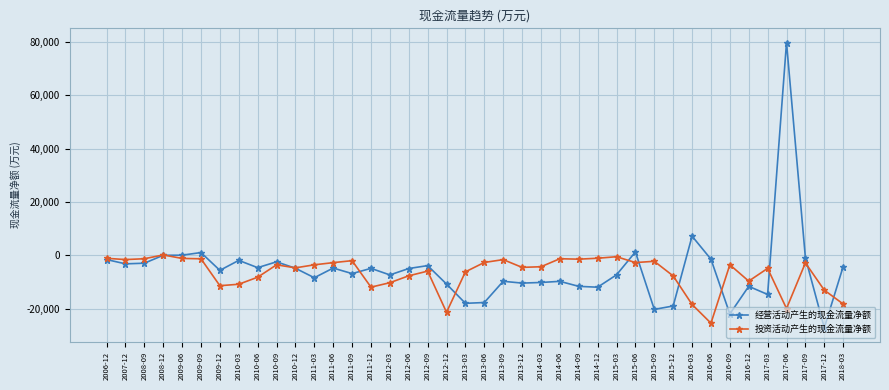

What are all the series names shown in the legend?

经营活动产生的现金流量净额, 投资活动产生的现金流量净额